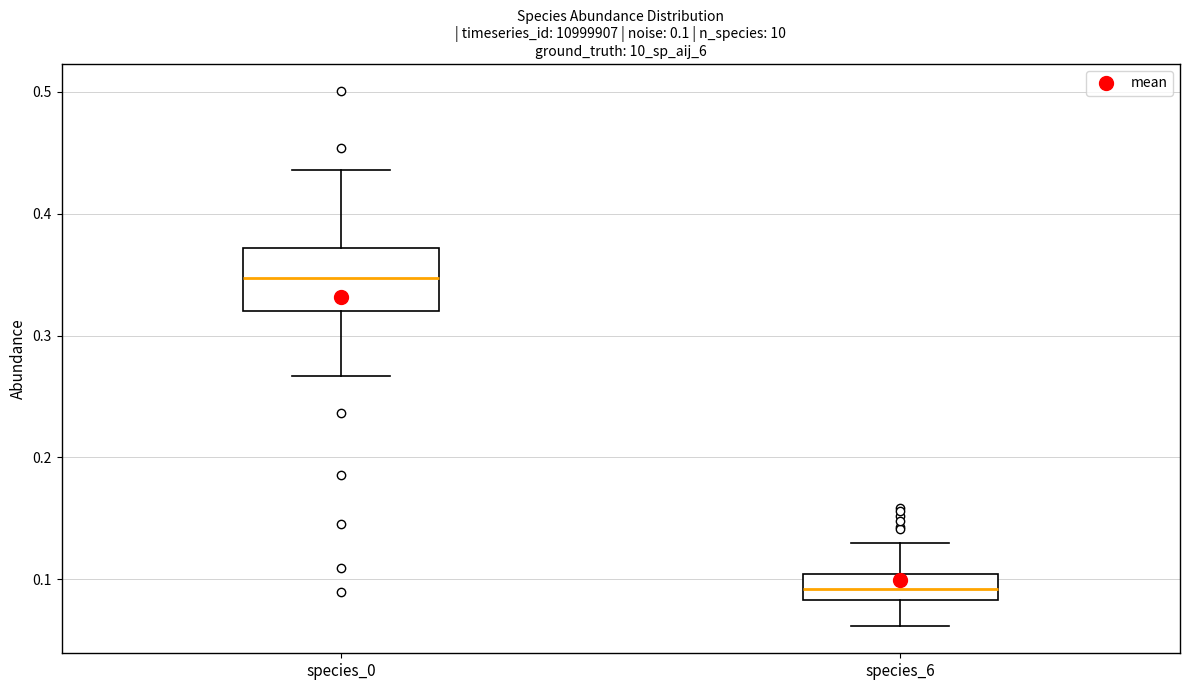

Which box has the lowest median line?

species_6